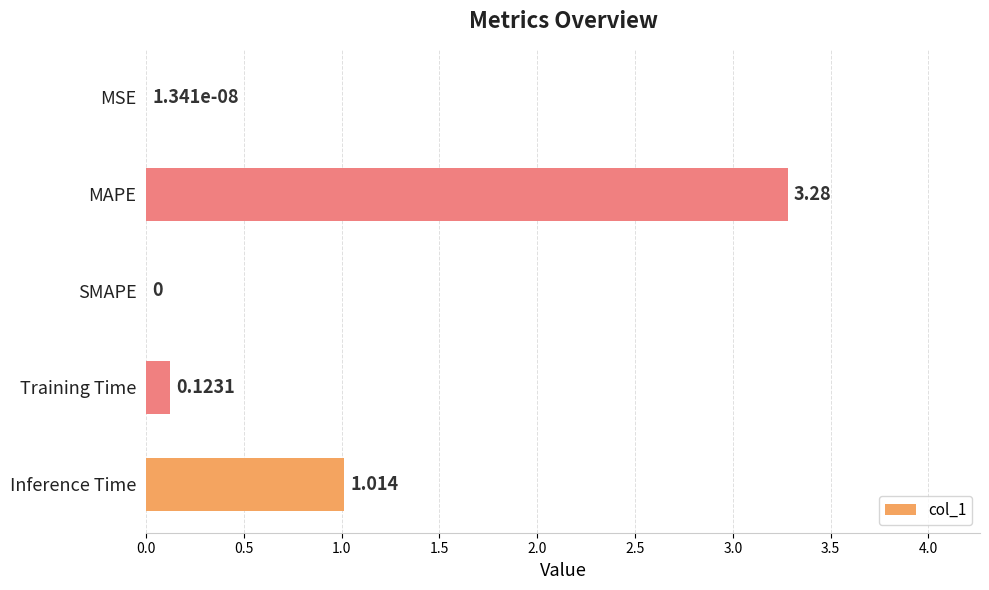

At which category does the chart reach its peak across all series?

MAPE